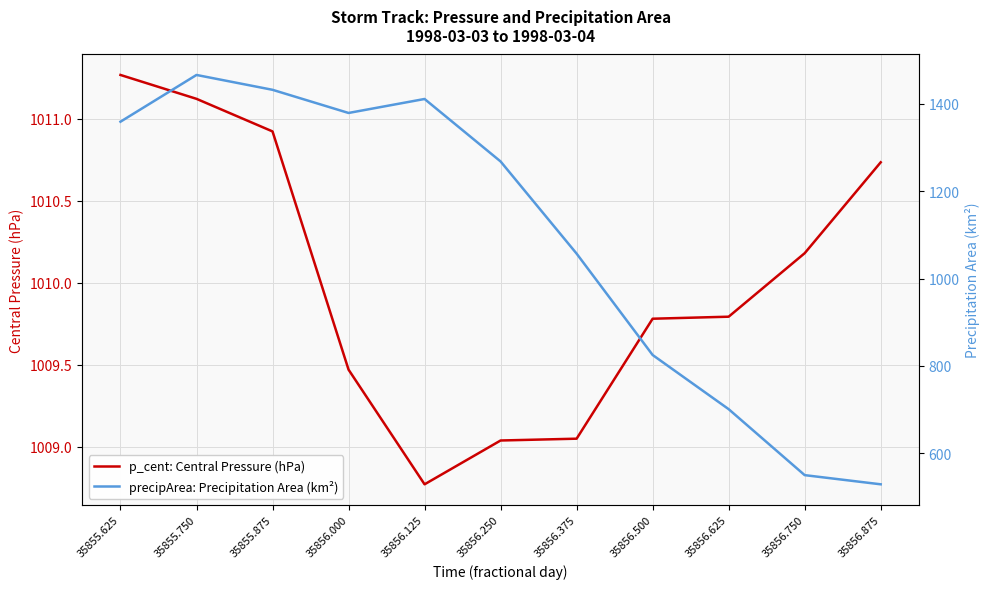

How many lines are shown in the chart?

2